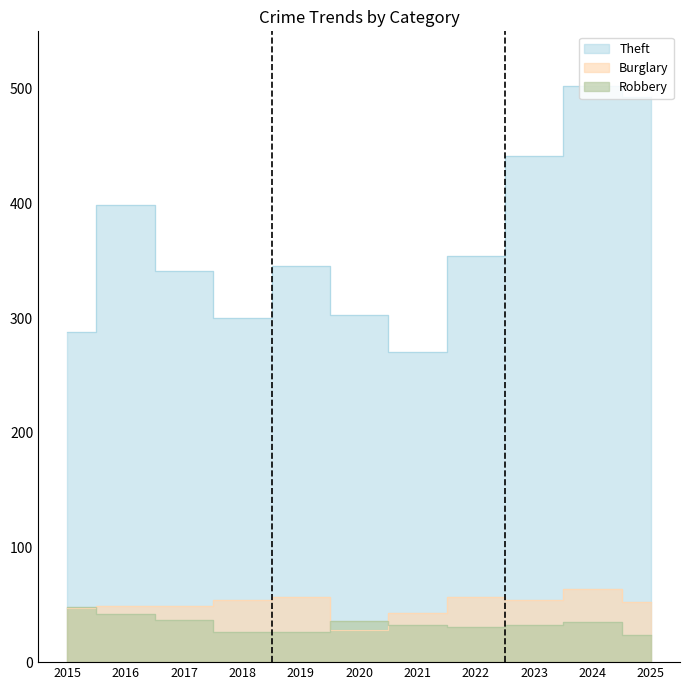

Does the chart display data point markers on the line(s)?

No